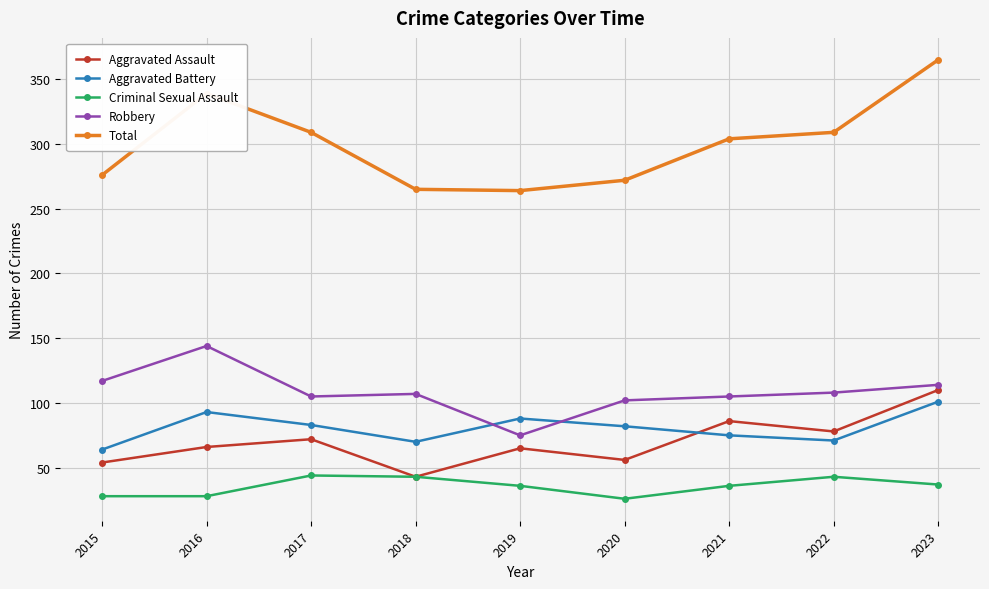

What is the maximum value for Aggravated Battery?

101